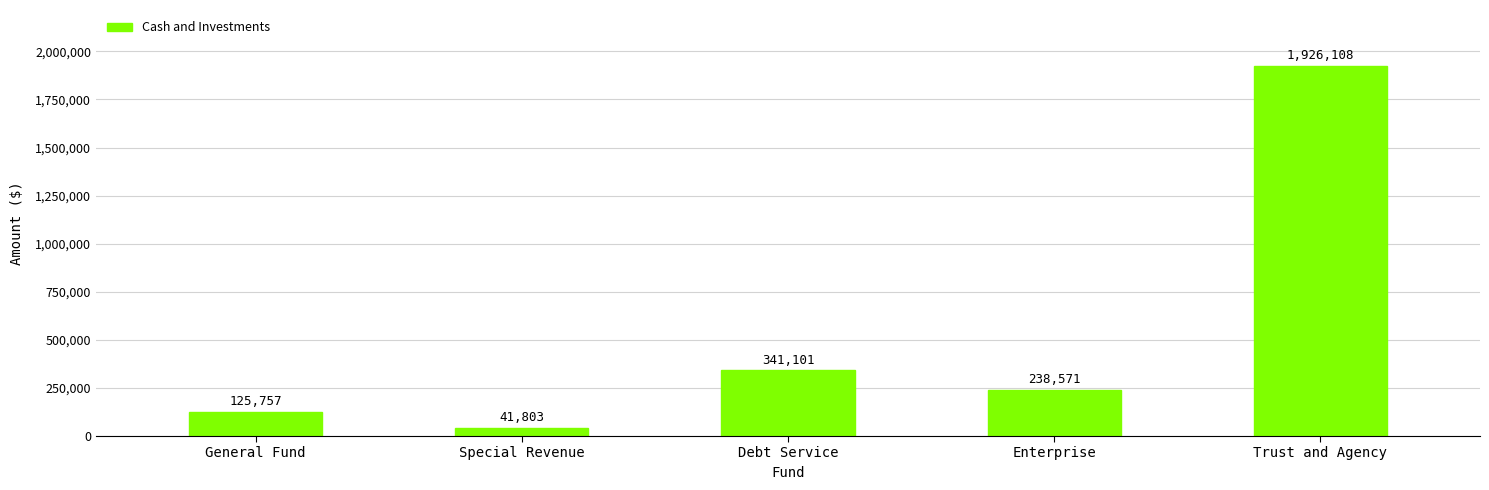

What value does the data have at Trust and Agency?

1926108